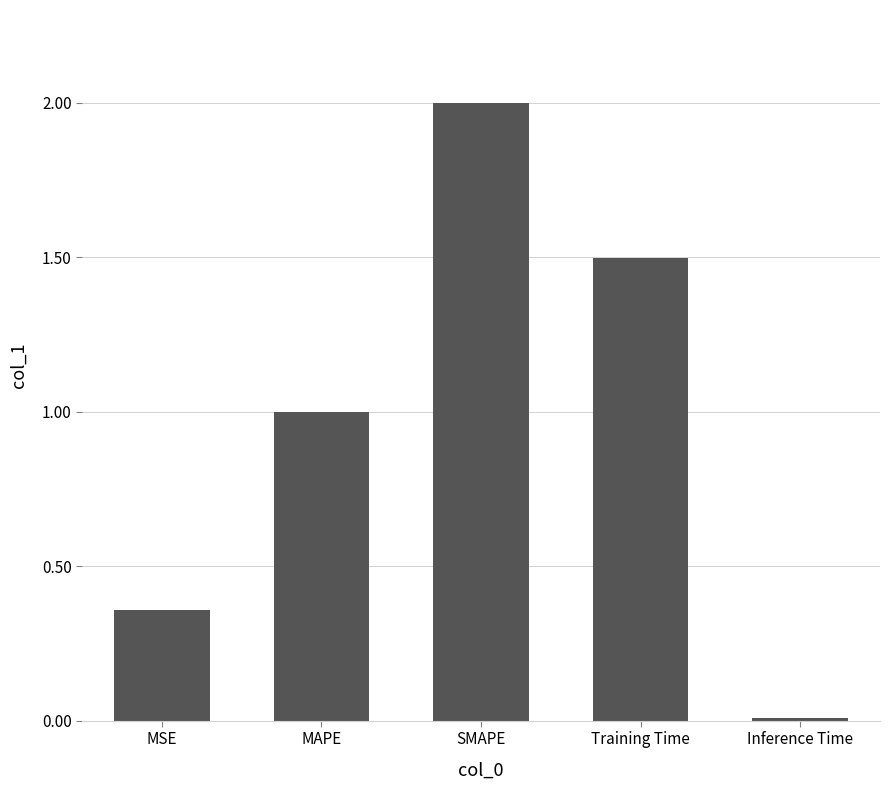

How many bars are there in total?

5